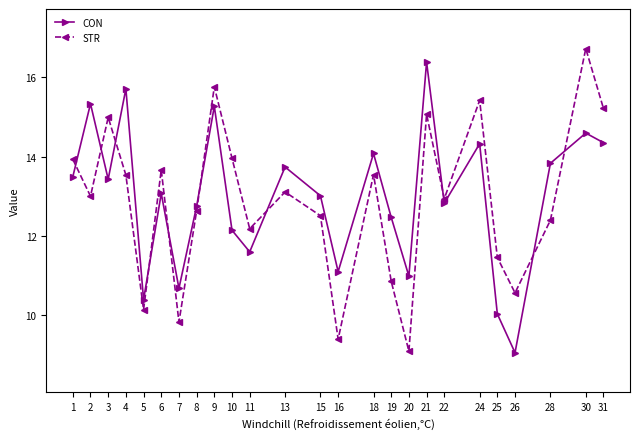

True or false: CON has a value of 4.1 at 28.

False